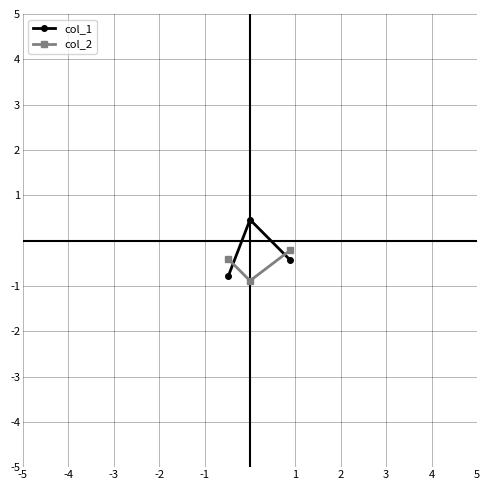

Rank the series by their average value, from lowest to highest.

col_2, col_1